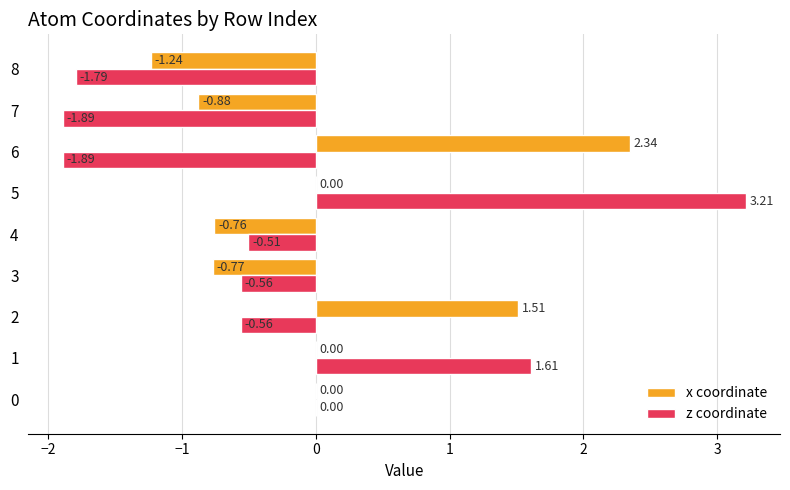

Count the number of categories in the chart.

9